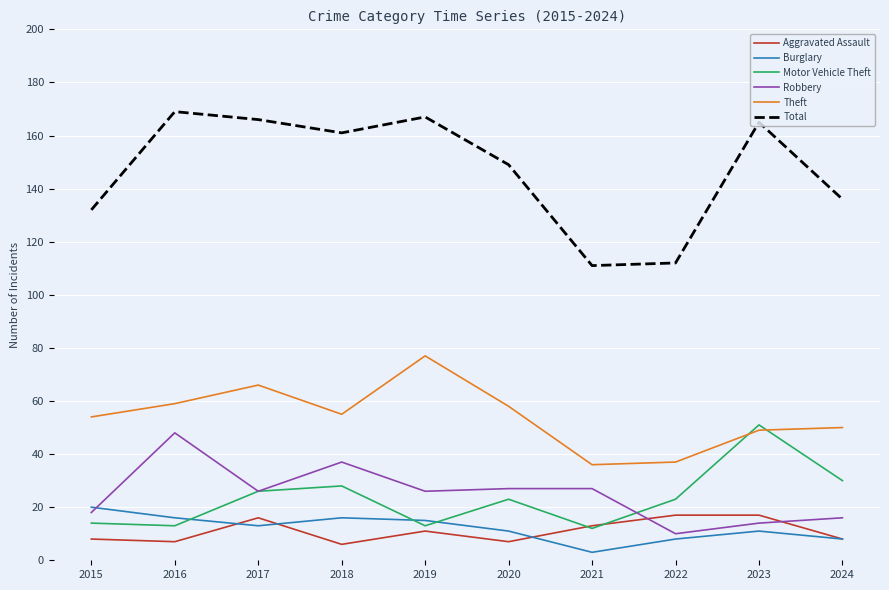

Rank the series at 2016 from highest to lowest value.

Total, Theft, Robbery, Burglary, Motor Vehicle Theft, Aggravated Assault